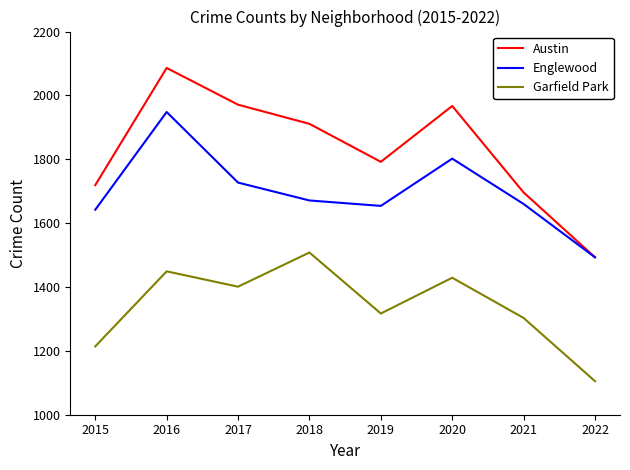

What are all the series names shown in the legend?

Austin, Englewood, Garfield Park